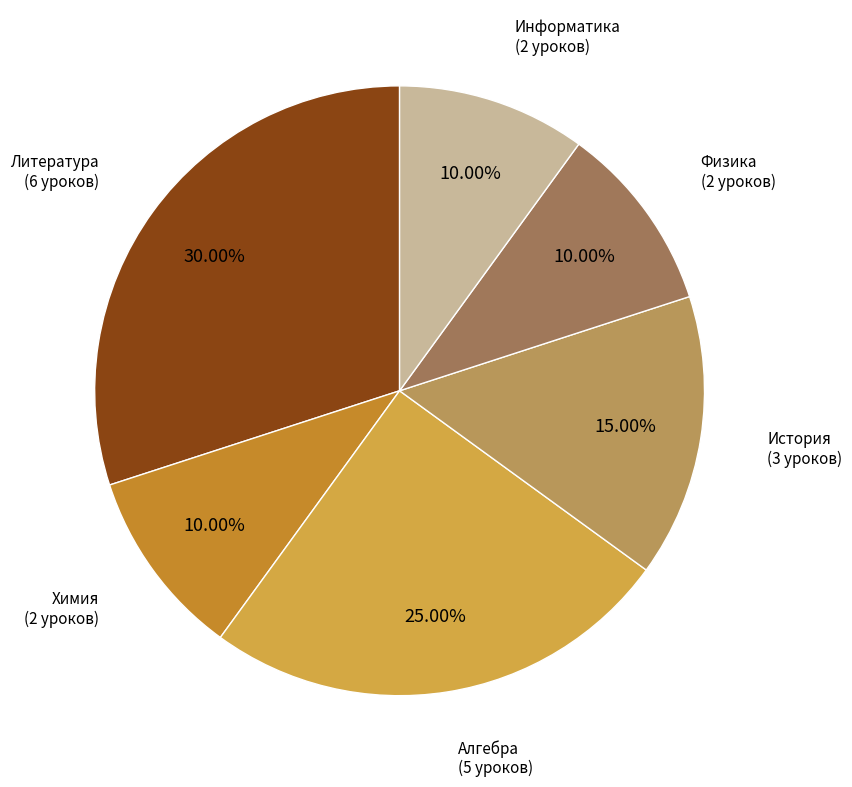

To the nearest percent, what percentage of the pie is Алгебра?

25%